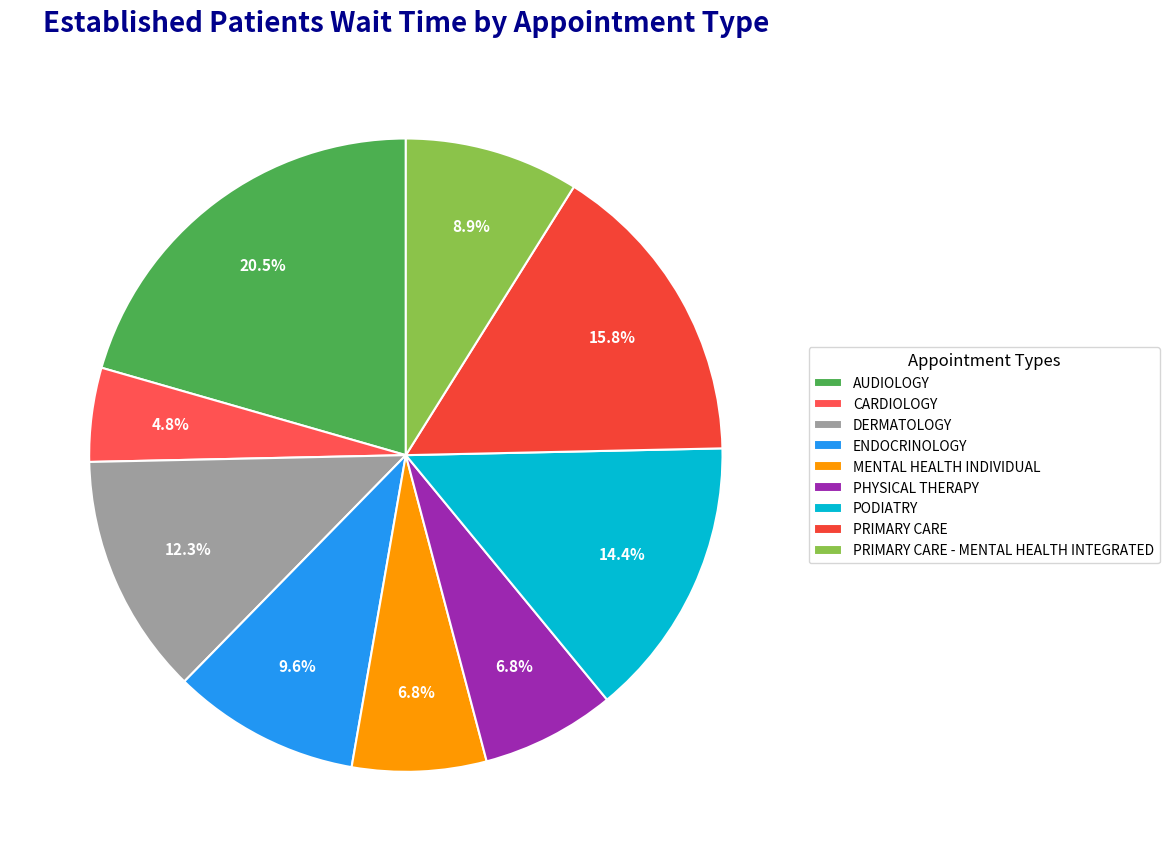

How many segments does this pie chart have?

9